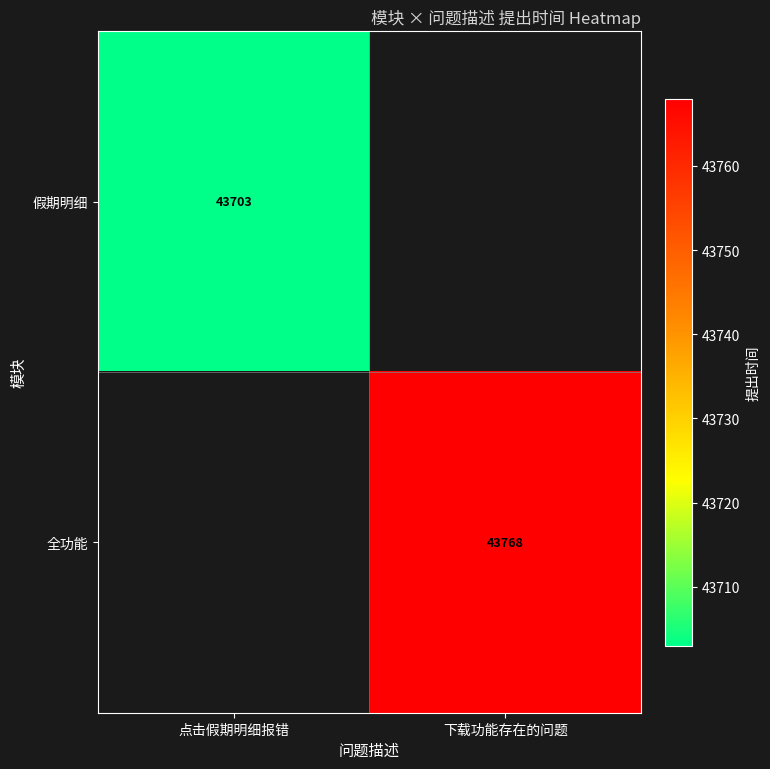

Is it true that 全功能 equals 43768 at 下载功能存在的问题?

True